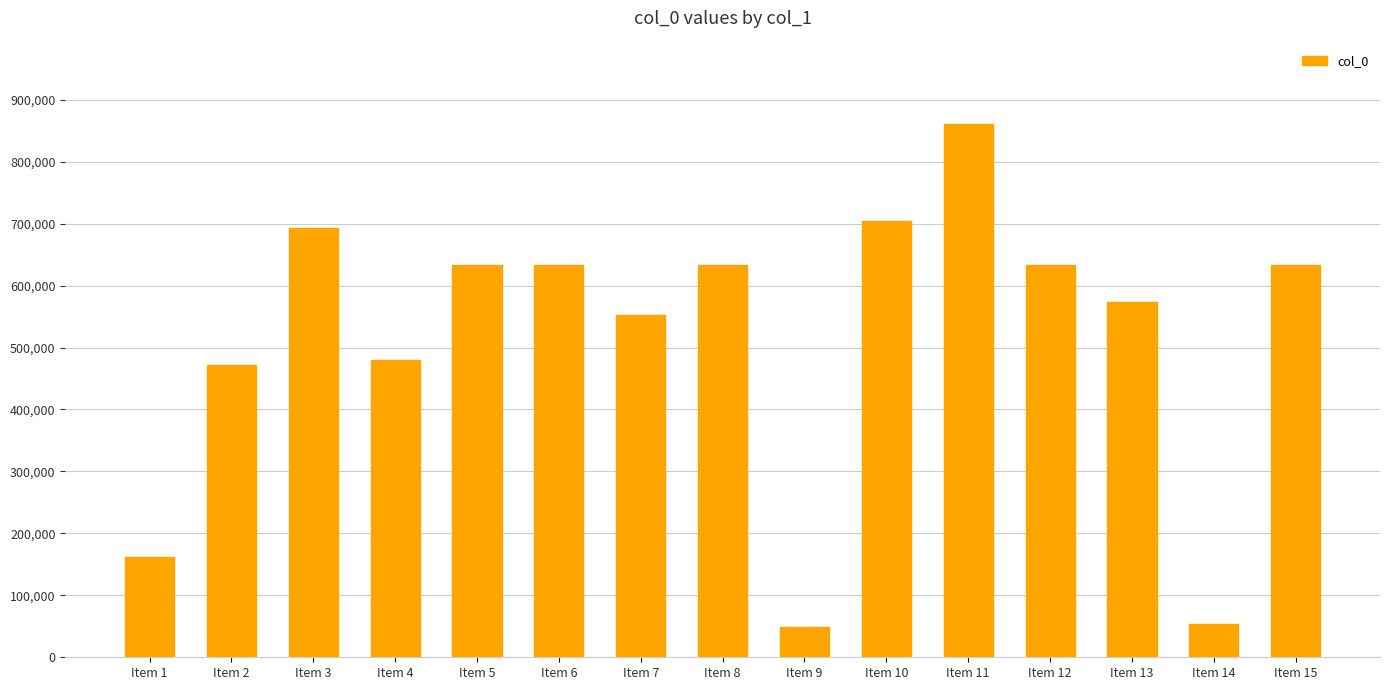

What is the sum of the values at Item 5 and Item 7?

1184802